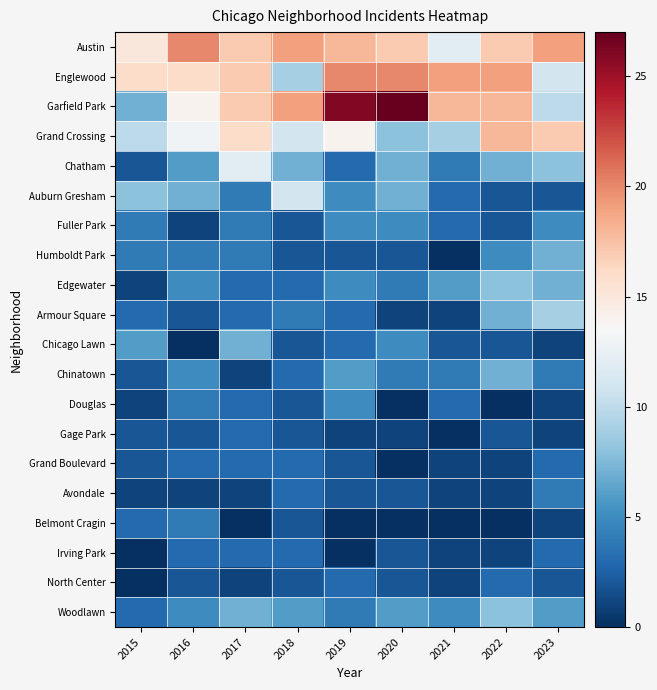

Reading left to right, extract all data points from this chart.

Austin: 2015=15	2016=20	2017=17	2018=19	2019=18	2020=17	2021=12	2022=17	2023=19
Englewood: 2015=16	2016=16	2017=17	2018=9	2019=20	2020=20	2021=19	2022=19	2023=11
Garfield Park: 2015=7	2016=14	2017=17	2018=19	2019=26	2020=27	2021=18	2022=18	2023=10
Grand Crossing: 2015=10	2016=13	2017=16	2018=11	2019=14	2020=8	2021=9	2022=18	2023=17
Chatham: 2015=2	2016=6	2017=12	2018=7	2019=3	2020=7	2021=4	2022=7	2023=8
Auburn Gresham: 2015=8	2016=7	2017=4	2018=11	2019=5	2020=7	2021=3	2022=2	2023=2
Fuller Park: 2015=4	2016=1	2017=4	2018=2	2019=5	2020=5	2021=3	2022=2	2023=5
Humboldt Park: 2015=4	2016=4	2017=4	2018=2	2019=2	2020=2	2021=0	2022=5	2023=7
Edgewater: 2015=1	2016=5	2017=3	2018=3	2019=5	2020=4	2021=6	2022=8	2023=7
Armour Square: 2015=3	2016=2	2017=3	2018=4	2019=3	2020=1	2021=1	2022=7	2023=9
Chicago Lawn: 2015=6	2016=0	2017=7	2018=2	2019=3	2020=5	2021=2	2022=2	2023=1
Chinatown: 2015=2	2016=5	2017=1	2018=3	2019=6	2020=4	2021=4	2022=7	2023=4
Douglas: 2015=1	2016=4	2017=3	2018=2	2019=5	2020=0	2021=3	2022=0	2023=1
Gage Park: 2015=2	2016=2	2017=3	2018=2	2019=1	2020=1	2021=0	2022=2	2023=1
Grand Boulevard: 2015=2	2016=3	2017=3	2018=3	2019=2	2020=0	2021=1	2022=1	2023=3
Avondale: 2015=1	2016=1	2017=1	2018=3	2019=2	2020=2	2021=1	2022=1	2023=4
Belmont Cragin: 2015=3	2016=4	2017=0	2018=2	2019=0	2020=0	2021=0	2022=0	2023=1
Irving Park: 2015=0	2016=3	2017=3	2018=3	2019=0	2020=2	2021=1	2022=1	2023=3
North Center: 2015=0	2016=2	2017=1	2018=2	2019=3	2020=2	2021=1	2022=3	2023=2
Woodlawn: 2015=3	2016=5	2017=7	2018=6	2019=4	2020=6	2021=5	2022=8	2023=6